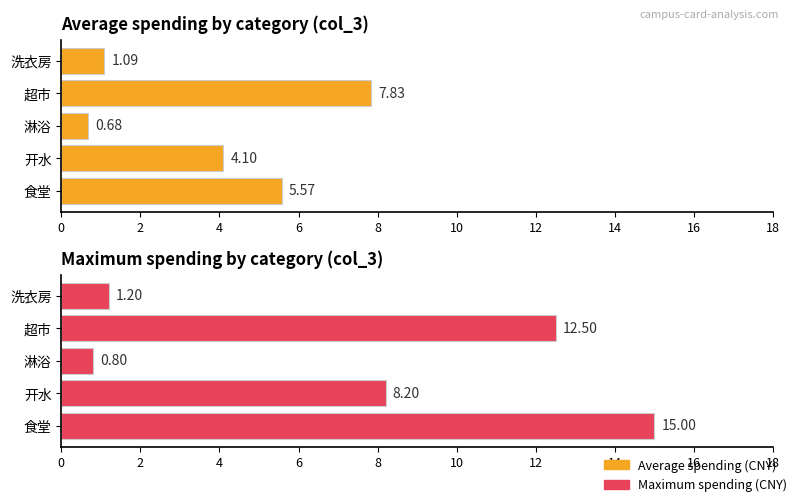

What is the greatest value displayed?

15.0